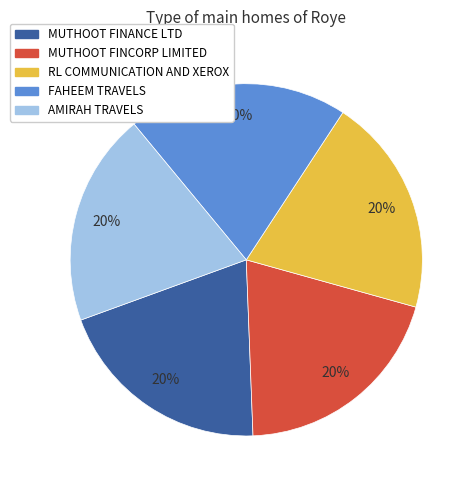

What is the ratio of the value at FAHEEM TRAVELS to the value at AMIRAH TRAVELS?

1.0